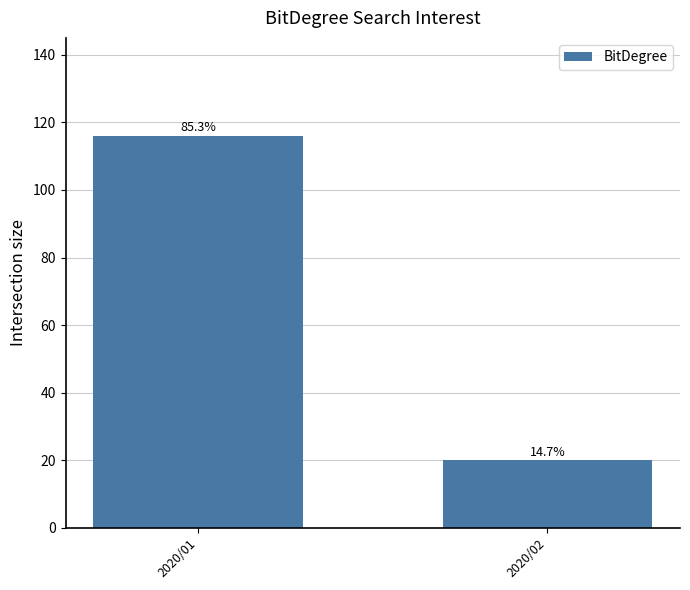

What is the change in value from 2020/01 to 2020/02?

-96